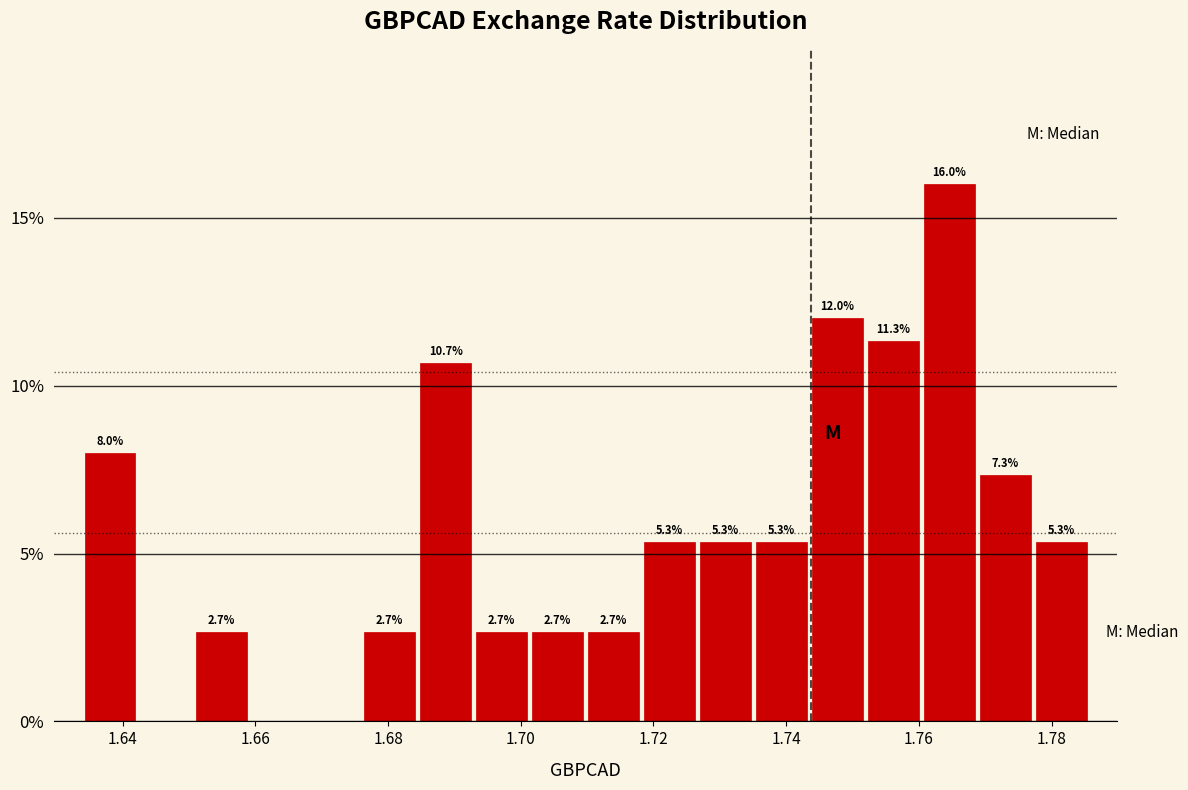

Which range on the x-axis has the tallest bar?

1.760 to 1.768